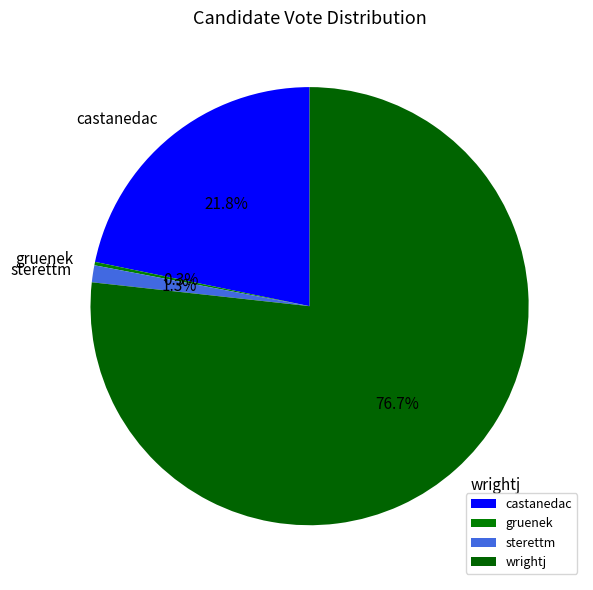

Which has a higher value, sterettm or castanedac?

castanedac